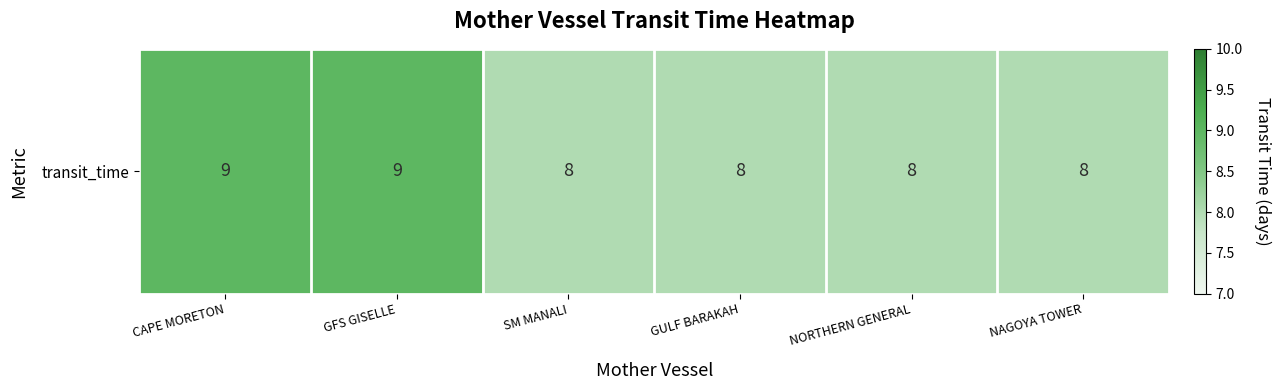

Reading left to right, list all the values displayed in this chart.

CAPE MORETON=9	GFS GISELLE=9	SM MANALI=8	GULF BARAKAH=8	NORTHERN GENERAL=8	NAGOYA TOWER=8